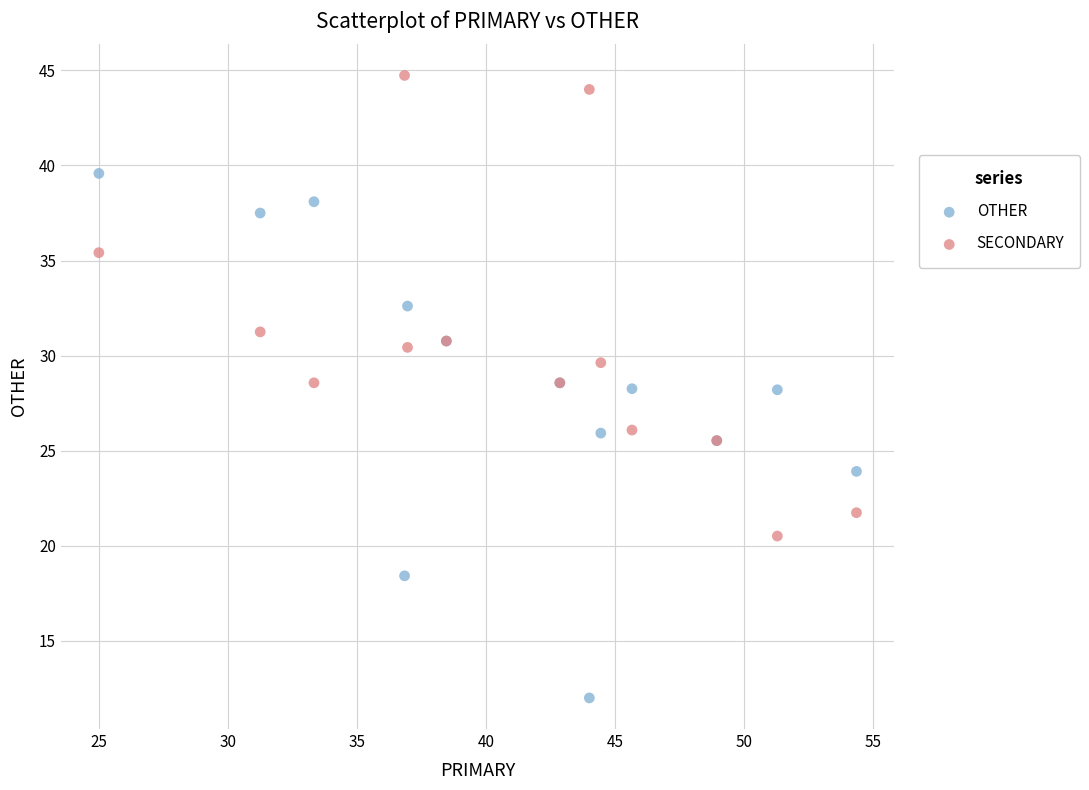

Which series has the widest spread of Y values?

OTHER